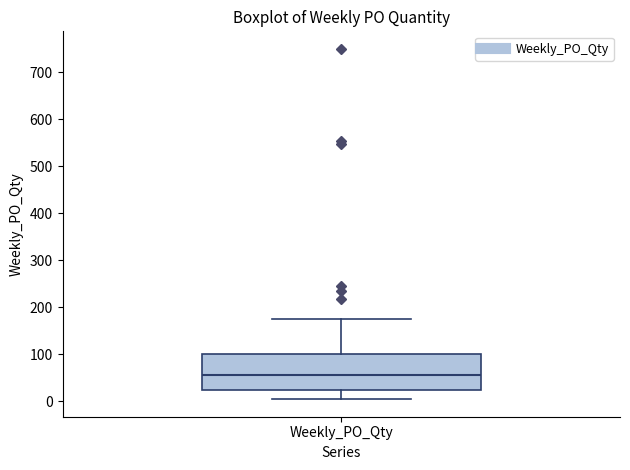

Where does the upper whisker of the box for Weekly_PO_Qty end on the y-axis? The values are not printed on the chart, so give them approximately, as read against the axis.

180